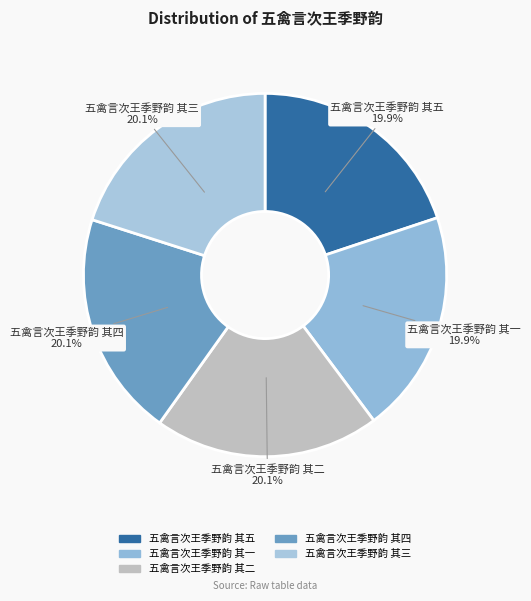

Approximately how many times larger is the value at 五禽言次王季野韵 其四 compared to 五禽言次王季野韵 其三?

1.0